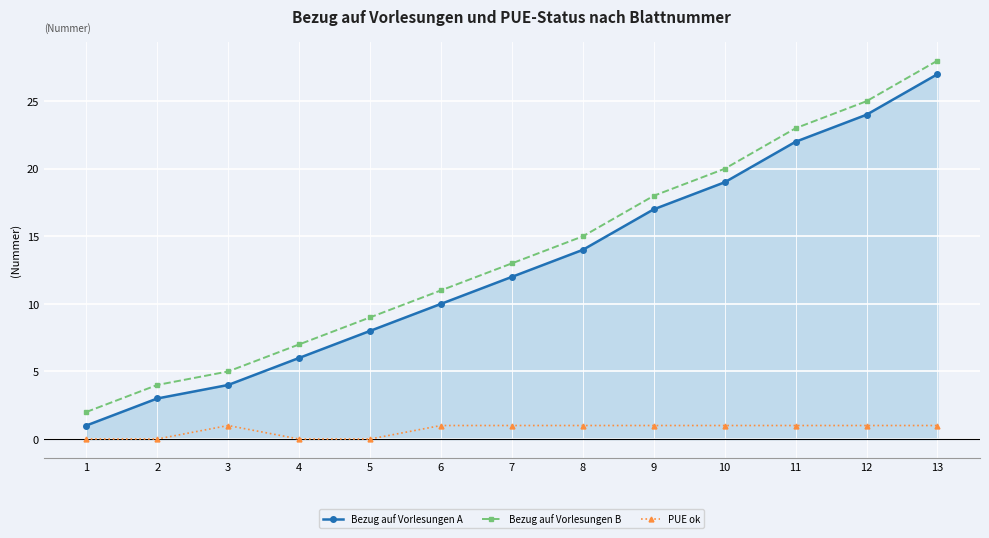

Reading left to right, transcribe all the data shown in this chart.

Bezug auf Vorlesungen A: 1	3	4	6	8	10	12	14	17	19	22	24	27
Bezug auf Vorlesungen B: 2	4	5	7	9	11	13	15	18	20	23	25	28
PUE ok: 0	0	1	0	0	1	1	1	1	1	1	1	1